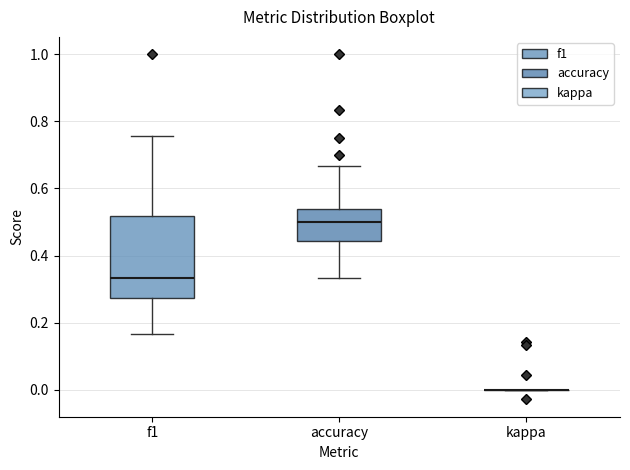

Reading left to right, read every box against the y-axis: the position of its median line, the range the box covers, and the ends of its whiskers. The values are not printed on the chart, so give them approximately, as read against the axis.

f1: median 0.34, box 0.28 to 0.52, whiskers 0.16 to 0.76
accuracy: median 0.50, box 0.44 to 0.54, whiskers 0.34 to 0.66
kappa: box collapsed to a line at 0.00, whiskers 0.00 to 0.00